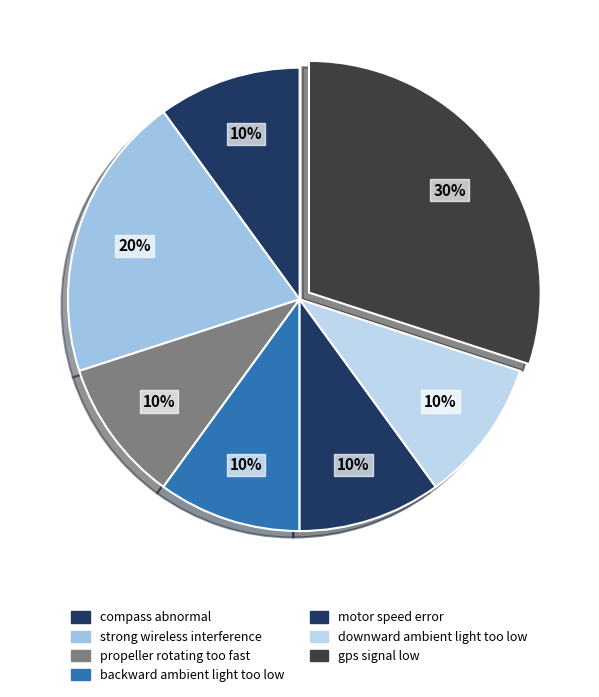

Do compass abnormal and backward ambient light too low together represent more than half of the pie?

No